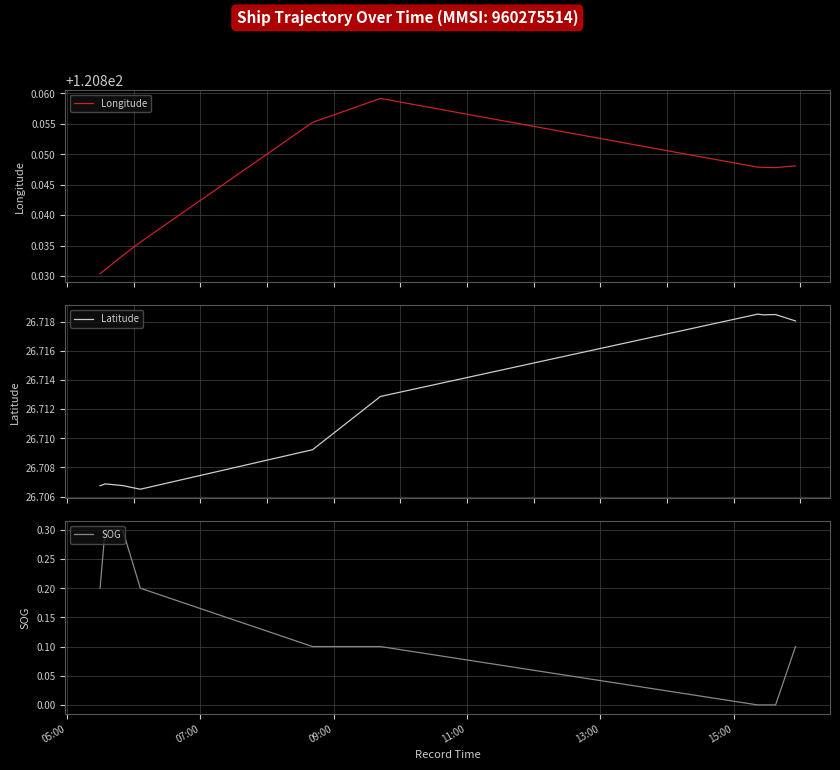

Count the number of data series in this chart.

3